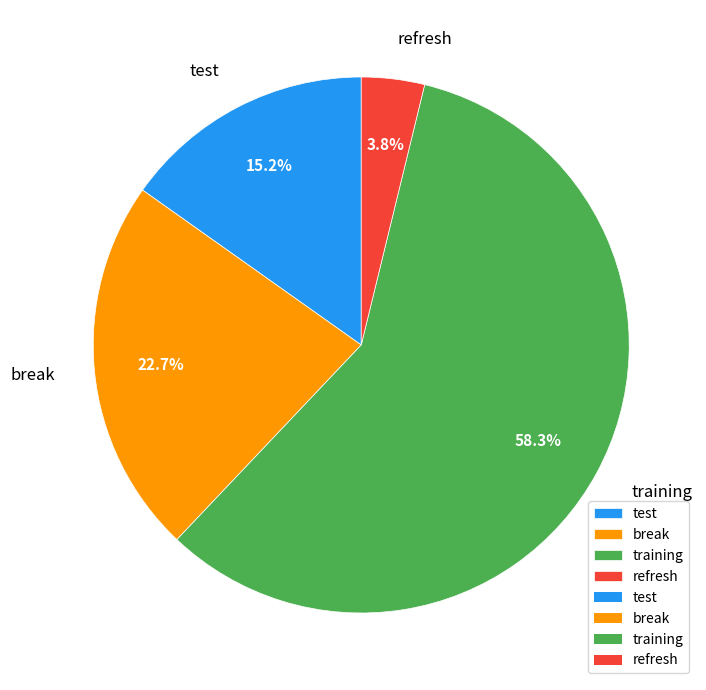

The training slice represents 58% of the pie. True or false?

True